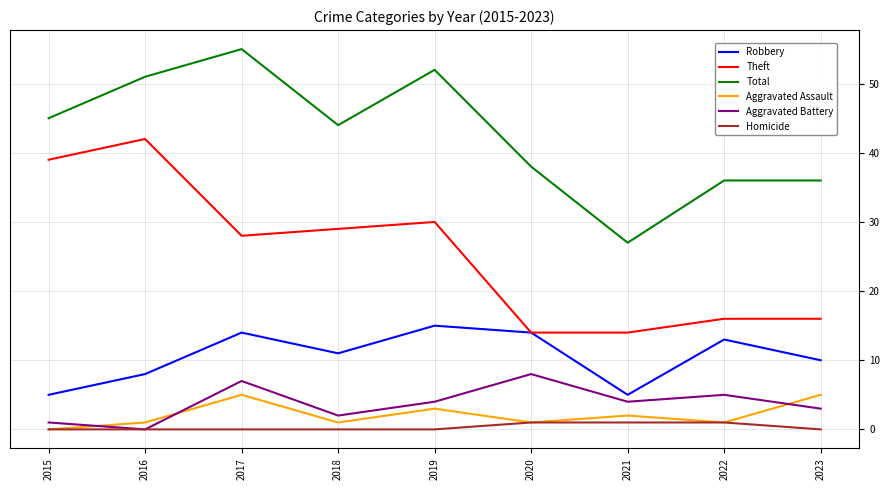

What is the sum of all Theft values?

228